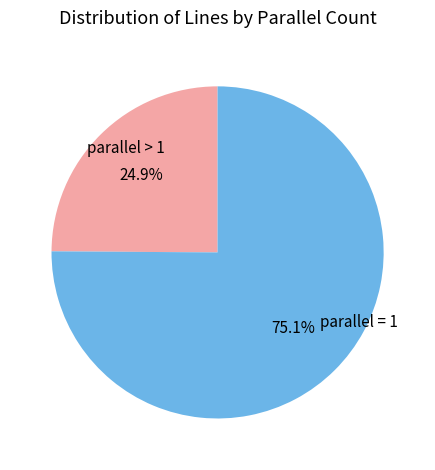

Does any single category account for the majority?

Yes